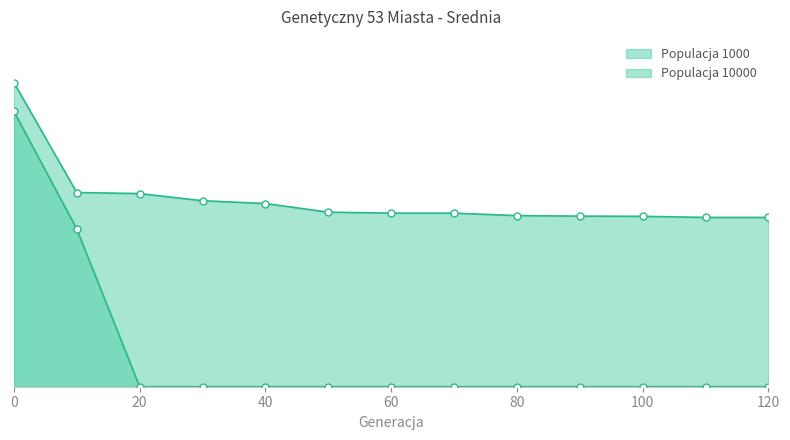

Is the value of Populacja 10000 at 100 greater than the value of Populacja 1000 at 10?

No